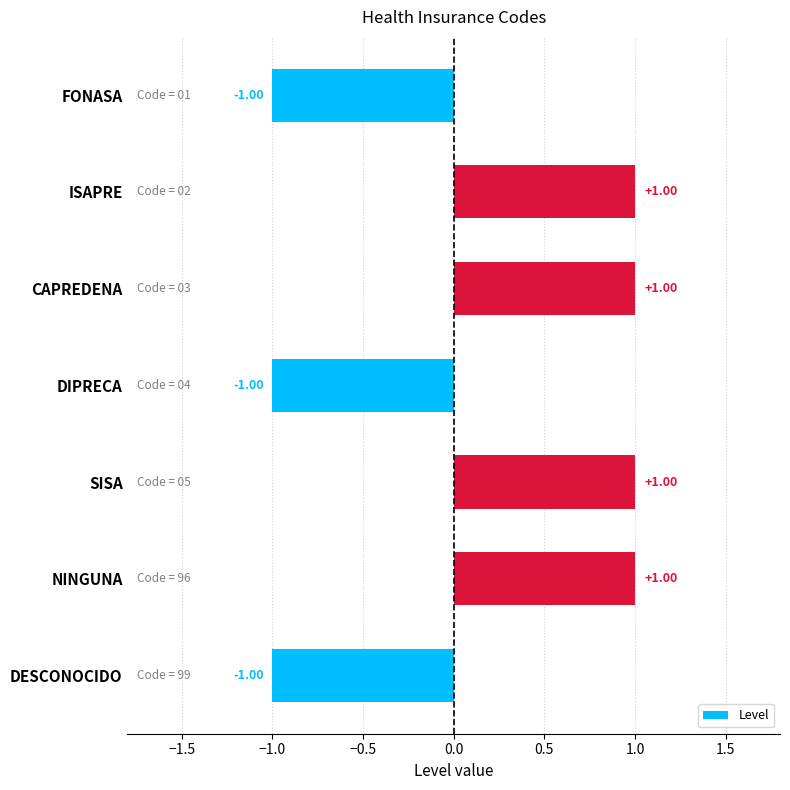

What is the label of the 5th bar from the top?

SISA